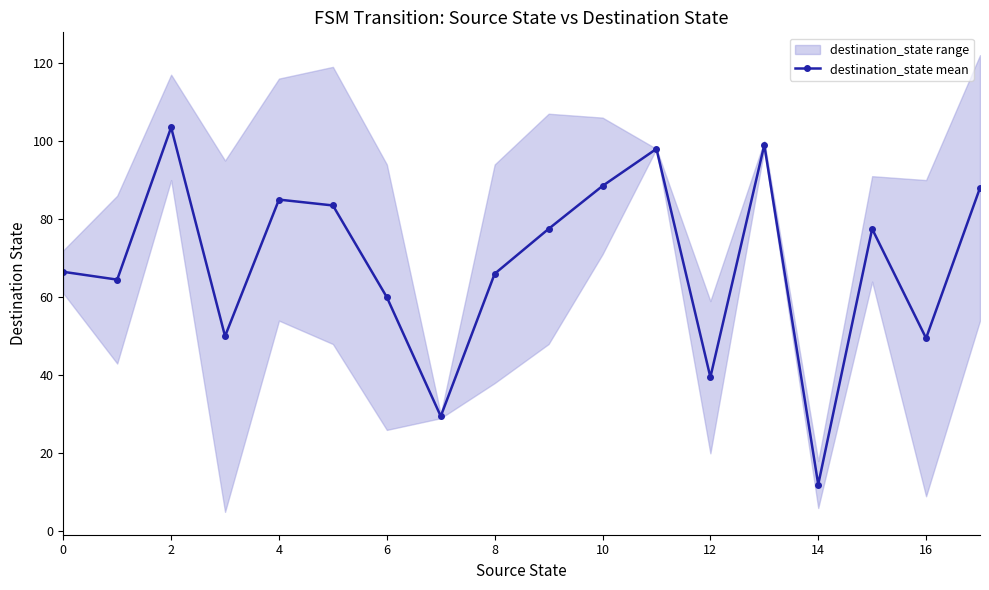

What is the difference between the maximum and minimum values?

91.5